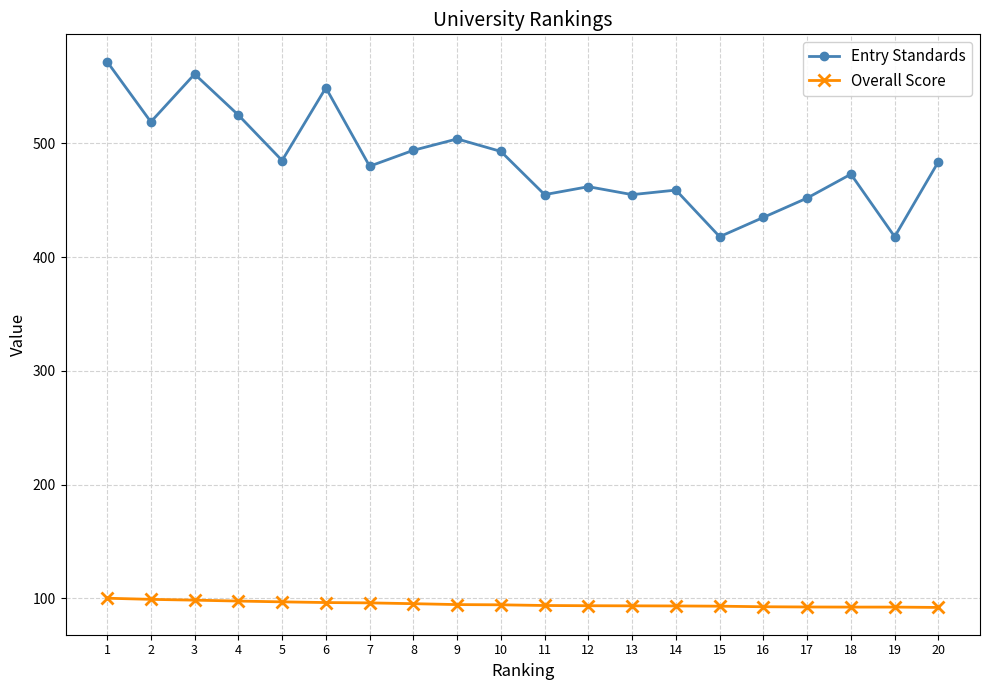

What is the greatest value displayed?

572.0